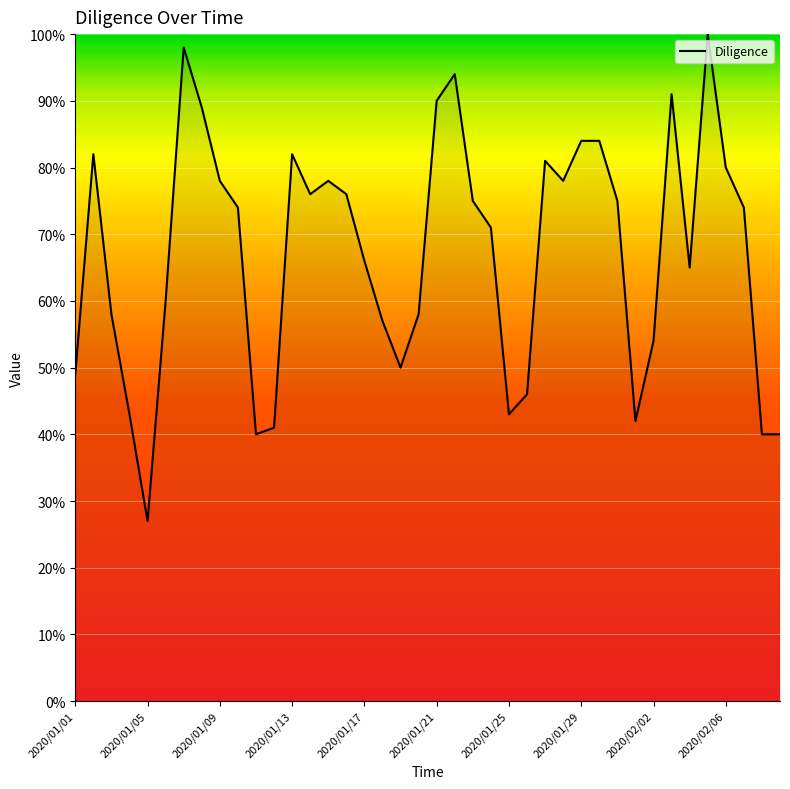

What is the difference between the maximum and minimum values?

73